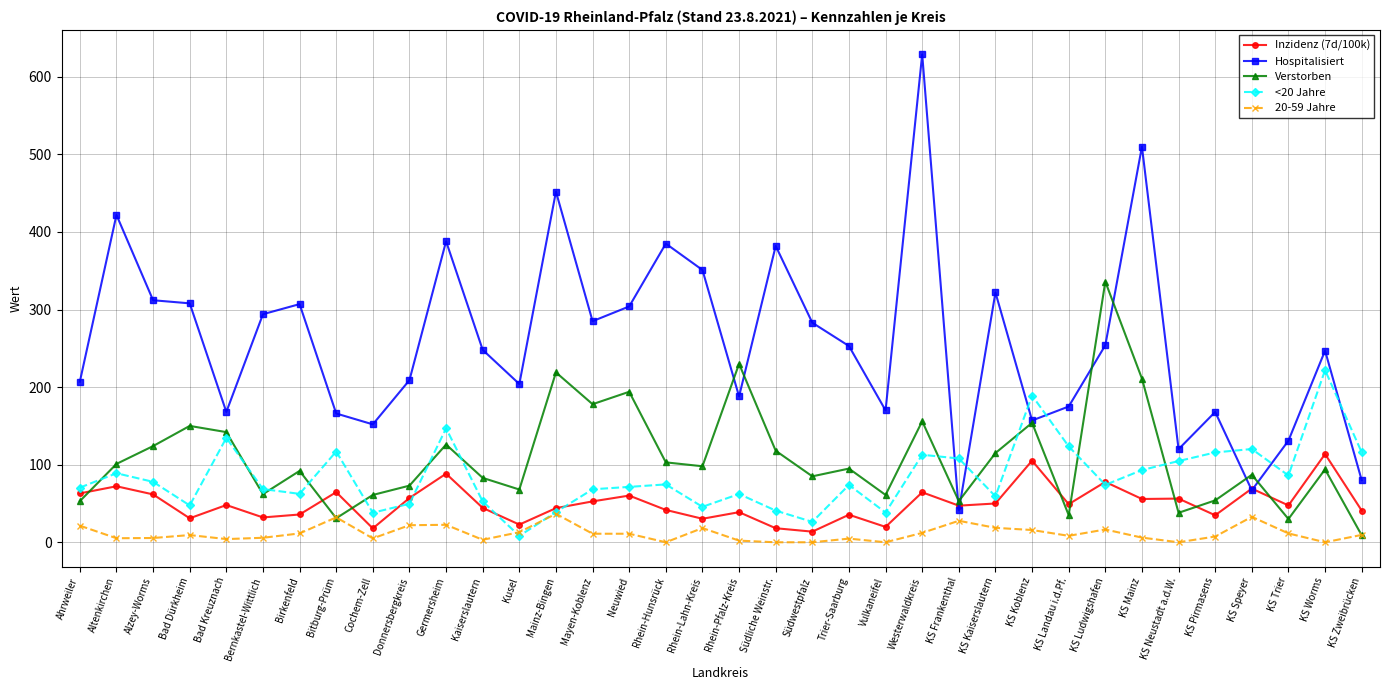

True or false: Inzidenz (7d/100k) has a value of 11.6 at Rhein-Hunsrück.

False